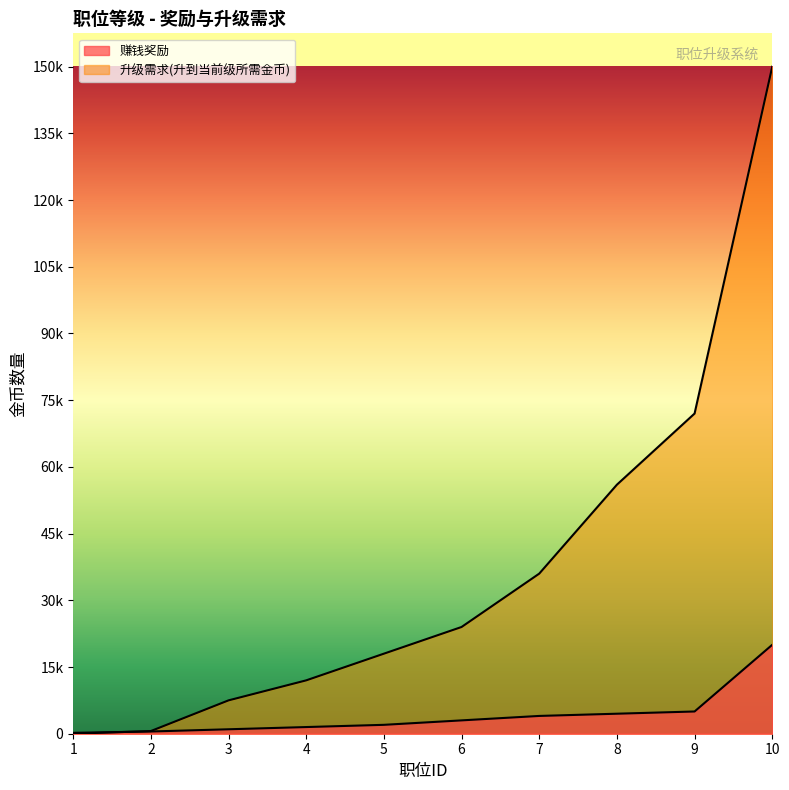

Between 7 and 3, which is larger?

7